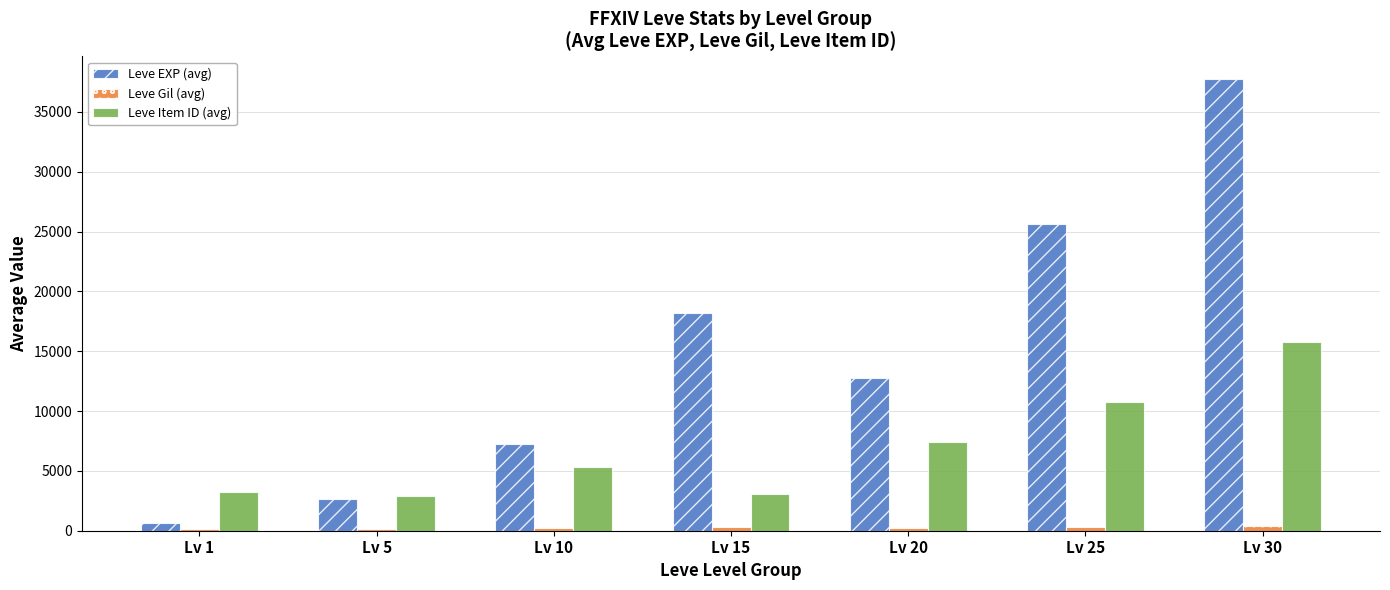

Is the value of Leve Item ID (avg) at Lv 15 greater than the value of Leve Gil (avg) at Lv 10?

Yes